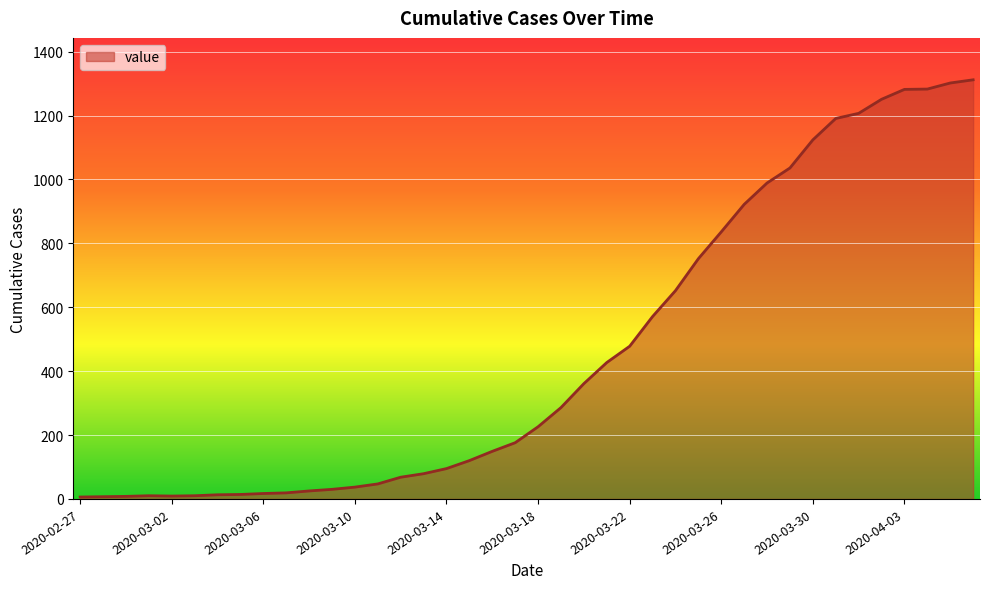

What is the greatest value displayed?

1312